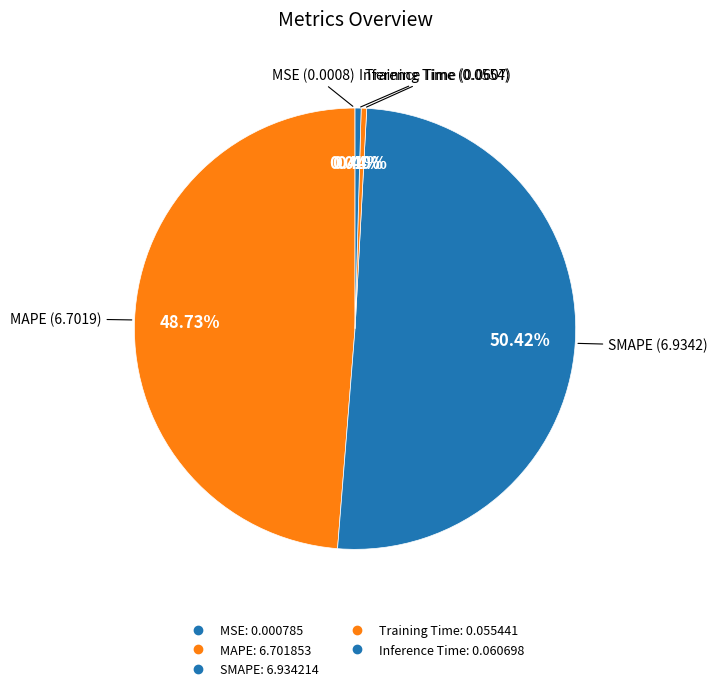

How many slices are in this pie chart?

5